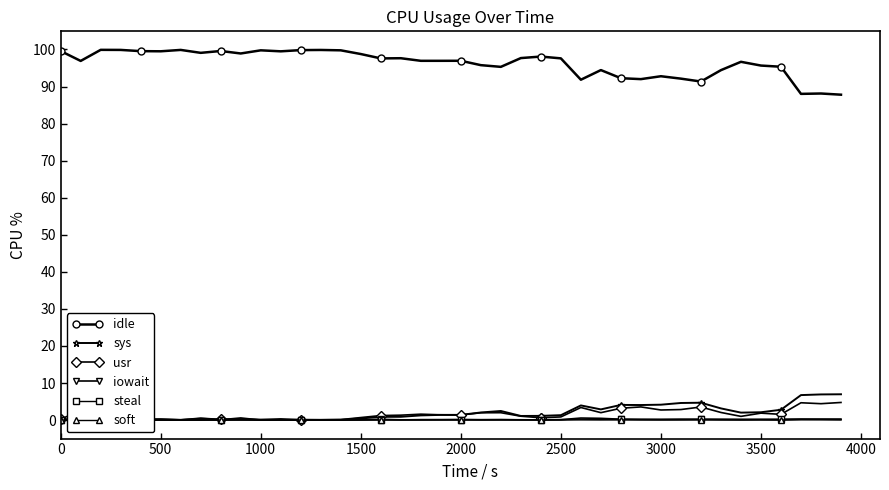

Is it true that idle equals 166.3 at 2000?

False